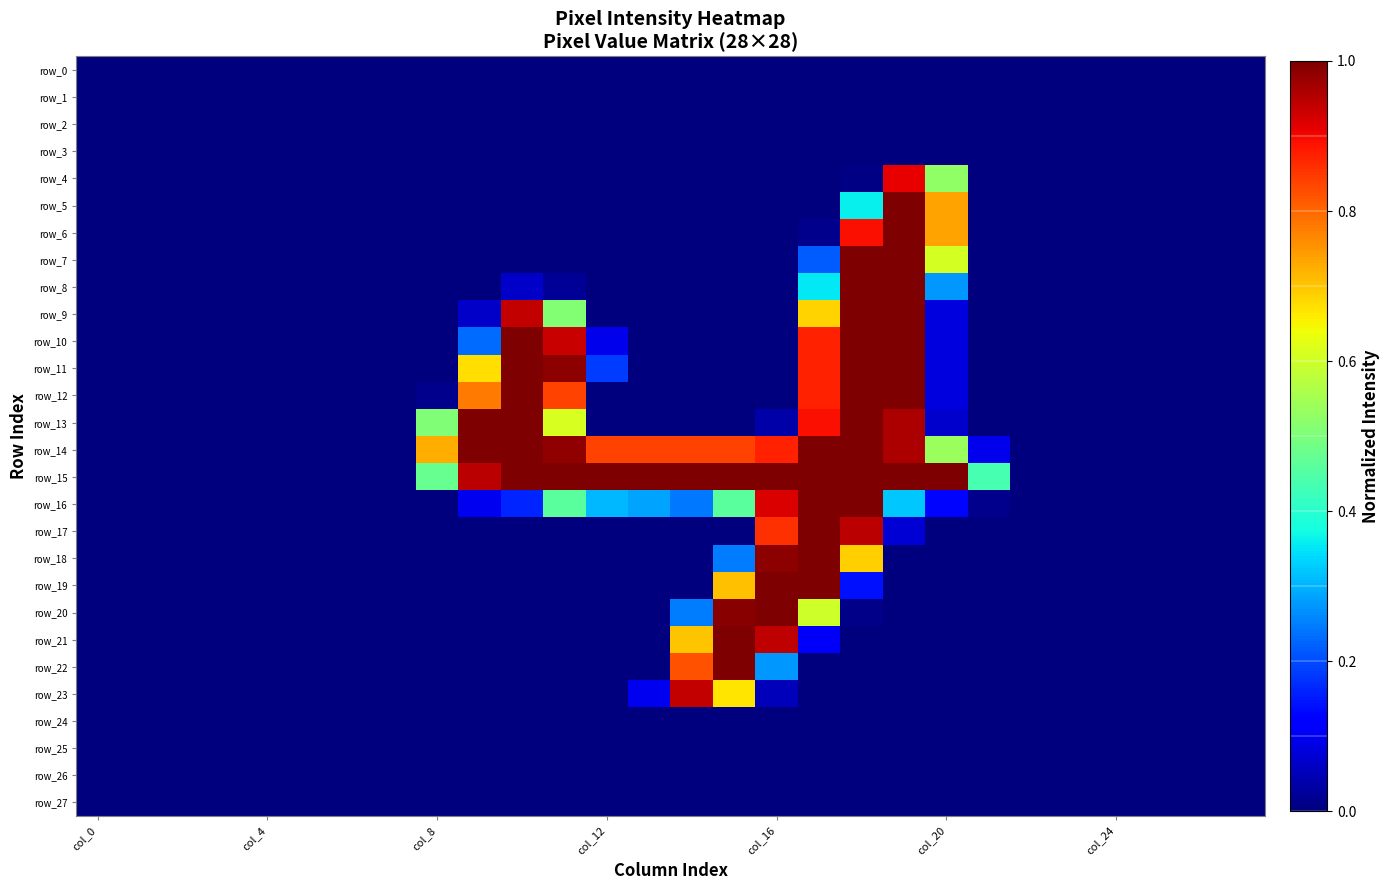

Count the number of categories in the chart.

28